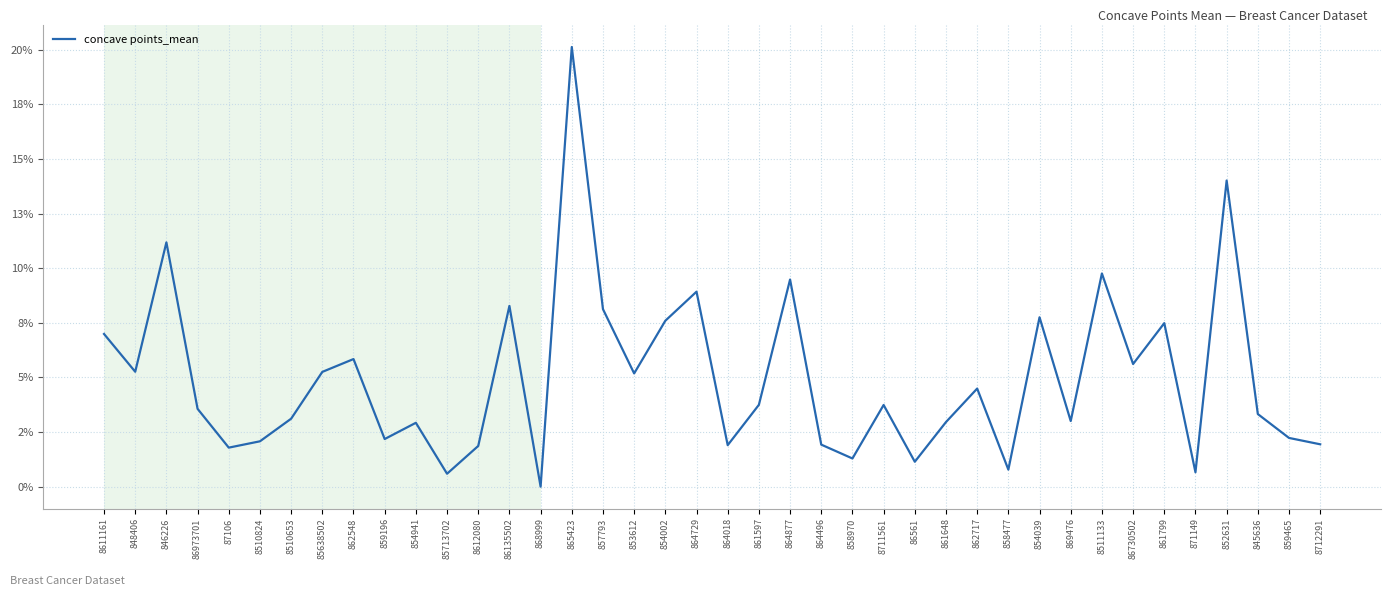

What is the approximate value at 852631?

0.1